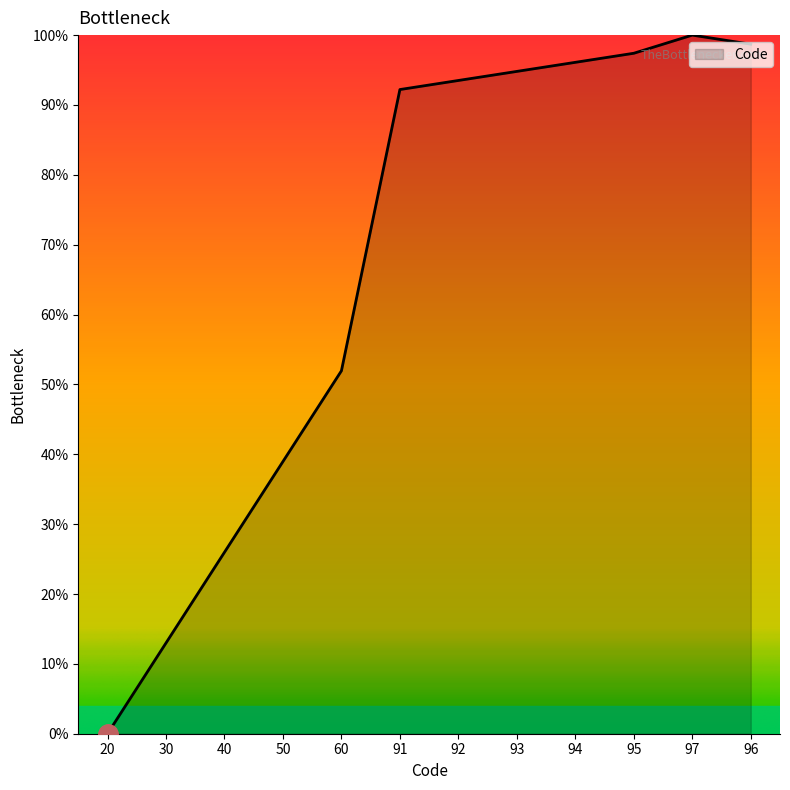

How many values are below 93?

6